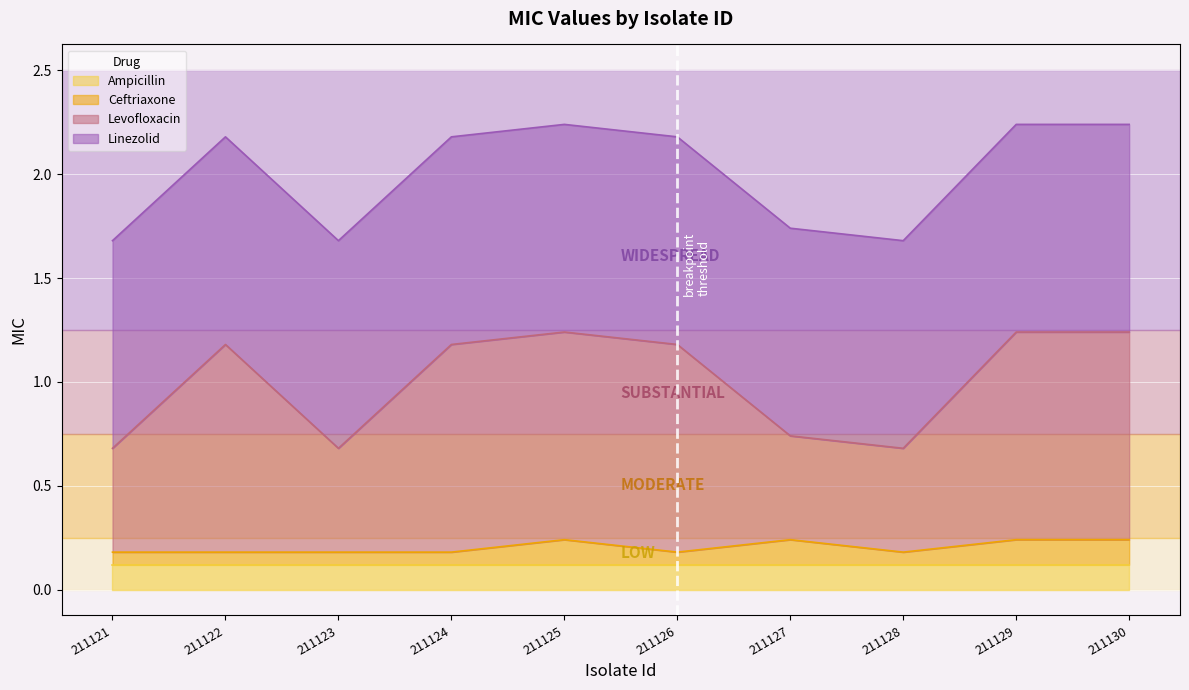

True or false: Levofloxacin has more than 0 interior local peaks.

True